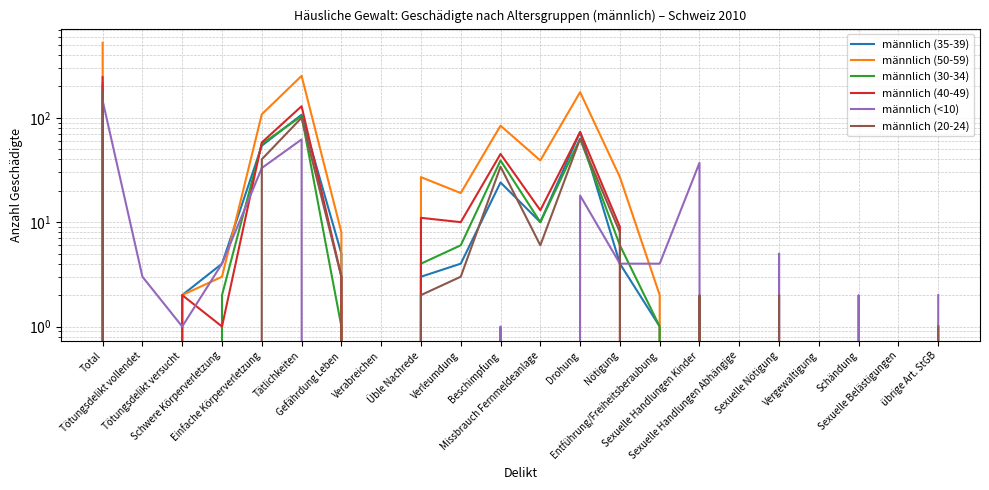

What is the sum of all männlich (50-59) values?

1270